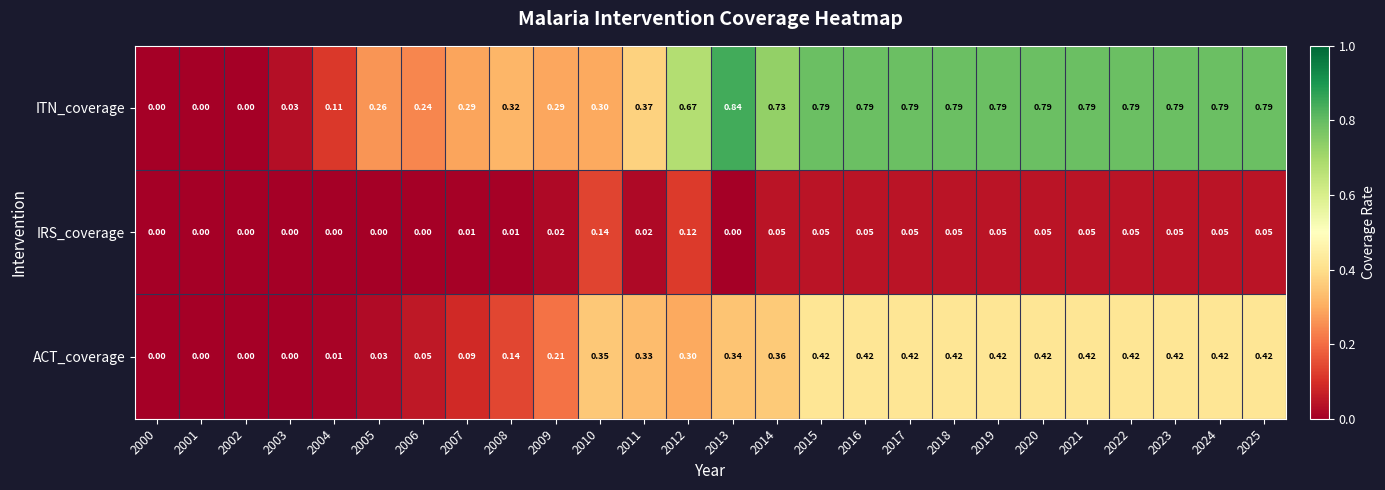

Which series has the largest total across all categories?

ITN_coverage